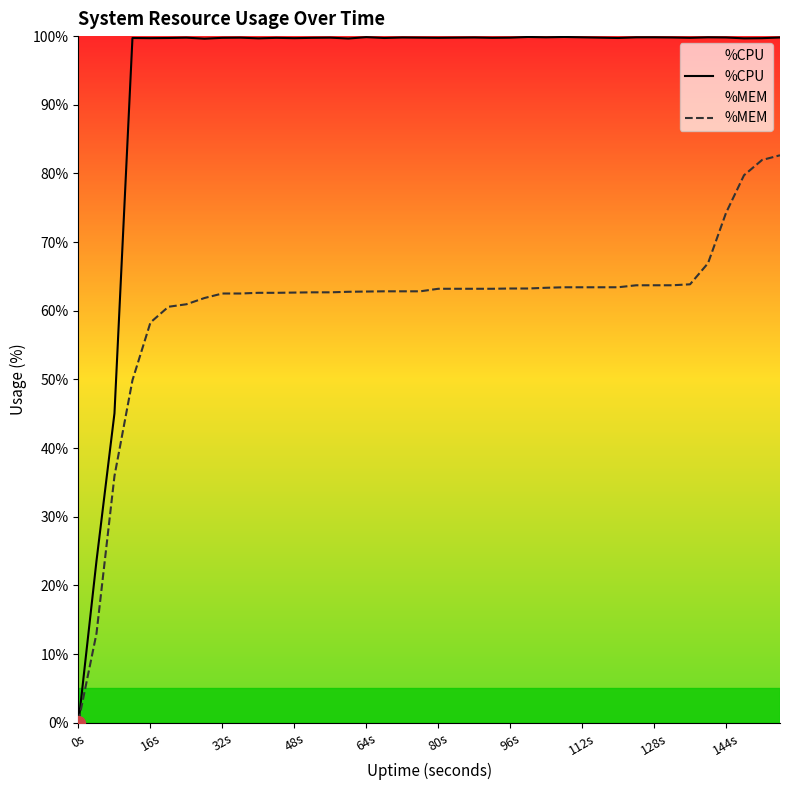

What is the total value across all series at 16s?

158.0